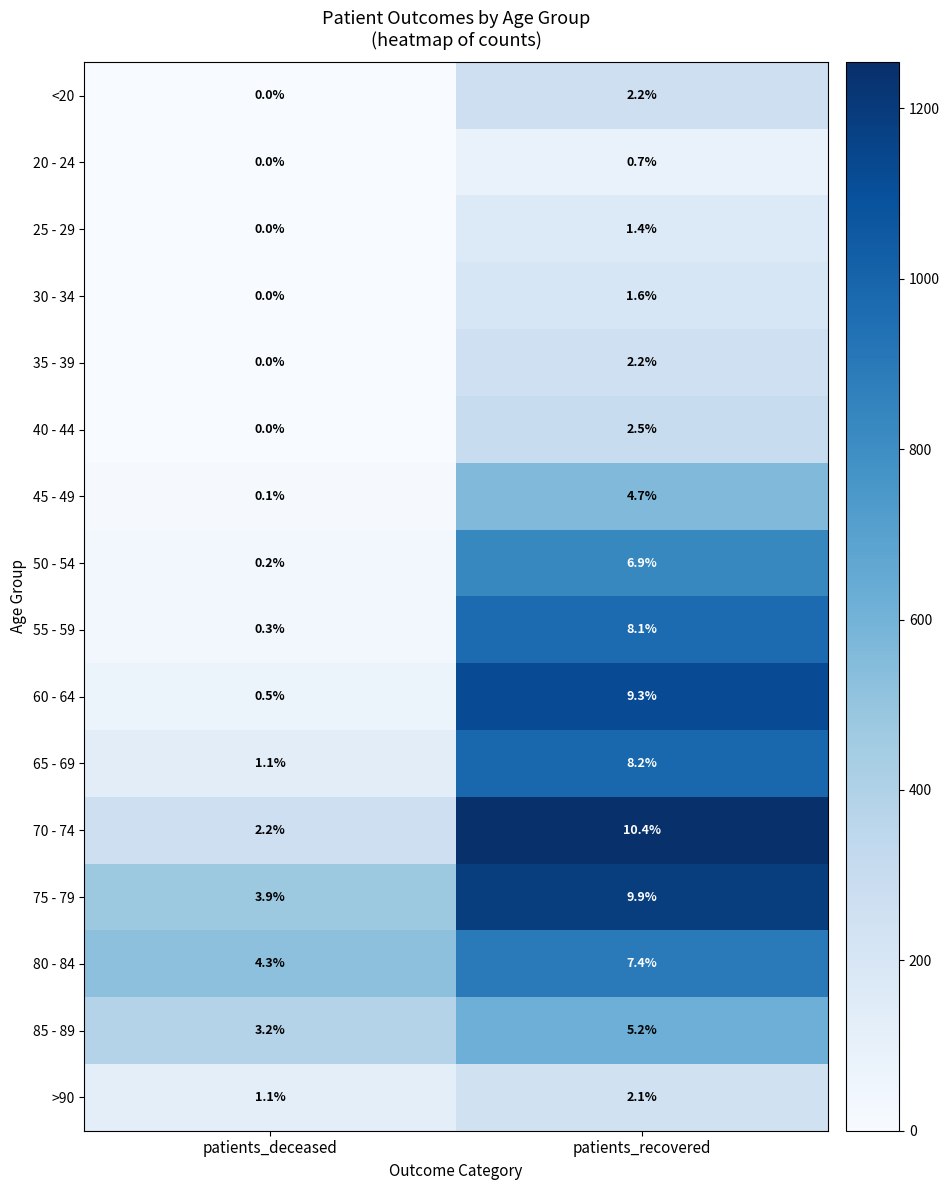

What is the difference between the highest and lowest values at patients_deceased?

4.3